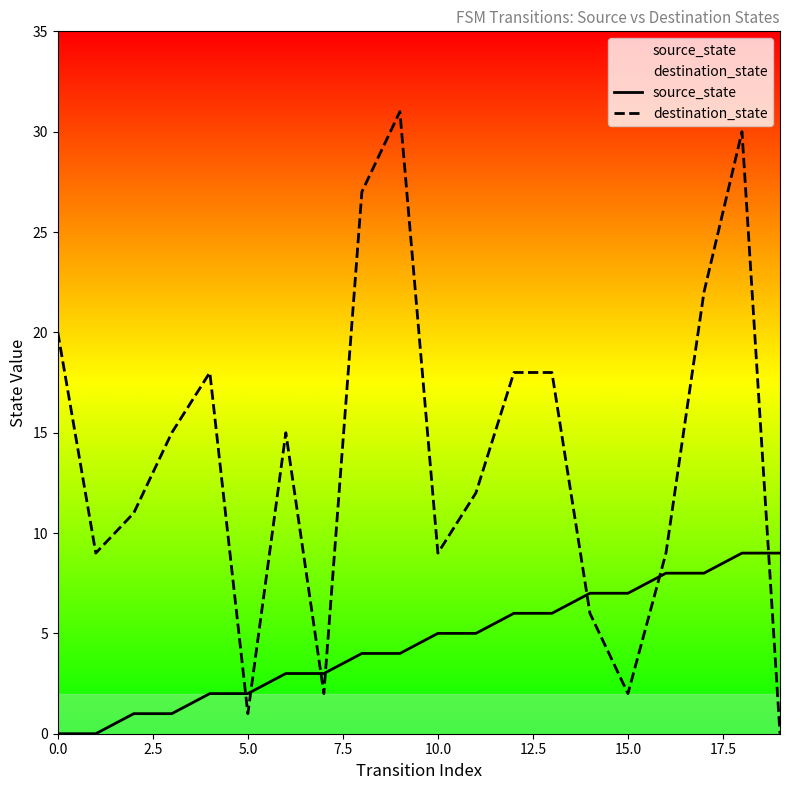

What is the sum of all source_state values?

90